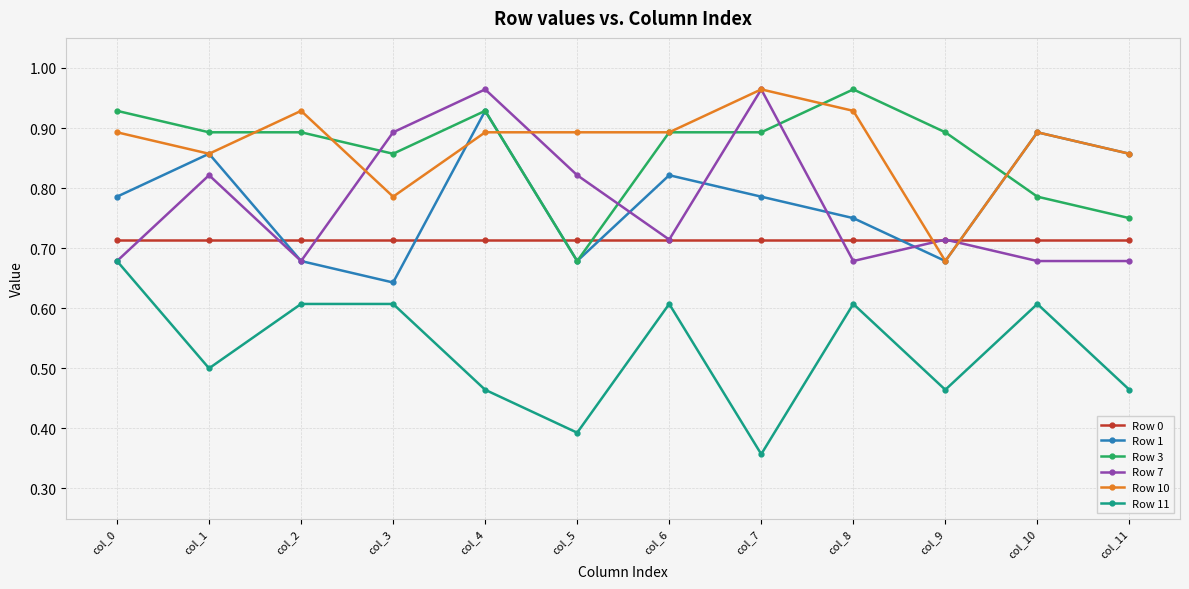

Is the value of Row 7 at col_8 greater than the value of Row 10 at col_4?

No